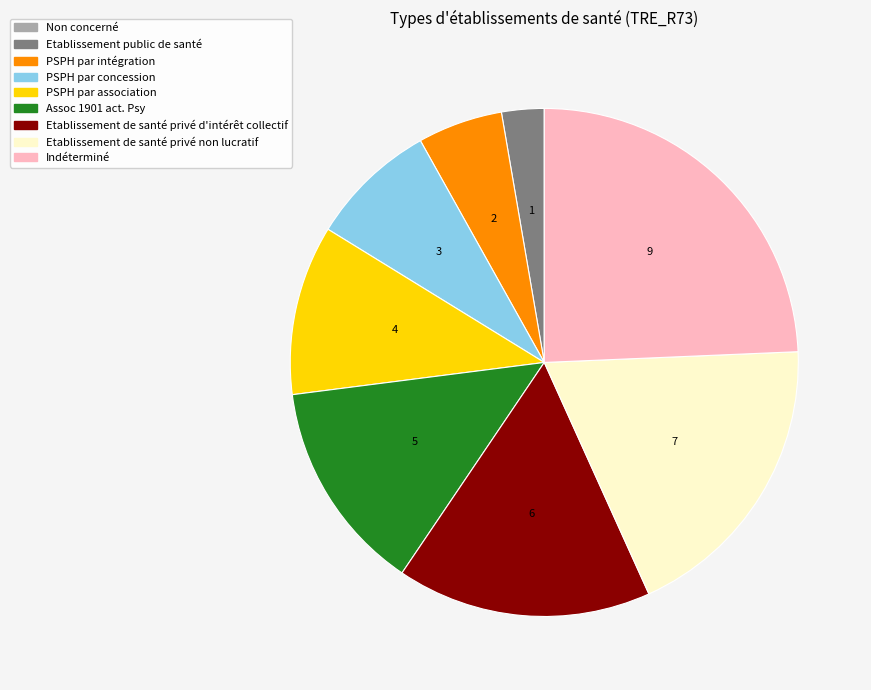

Is there a majority slice in this chart?

No